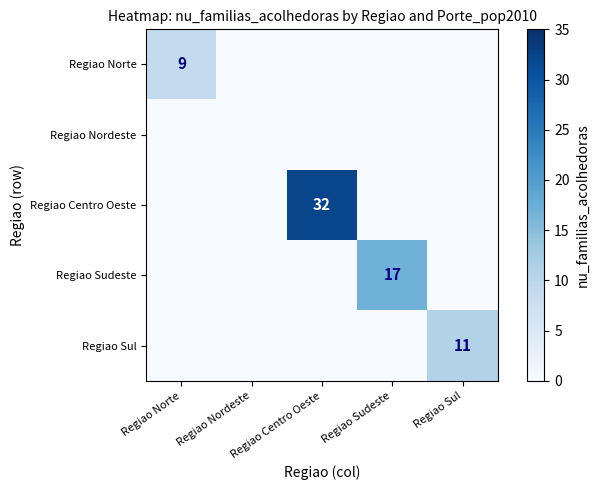

Which category has the lowest value across all series?

Regiao Nordeste